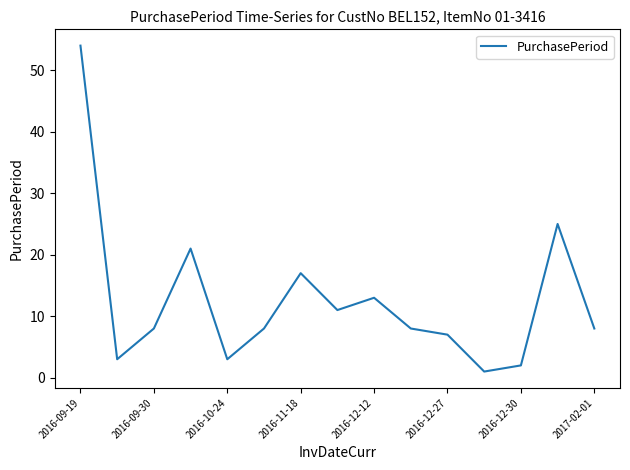

What is the difference between the maximum and minimum values?

53